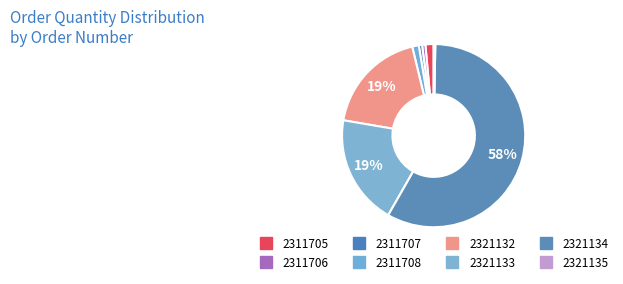

Which slice is the largest?

2321134